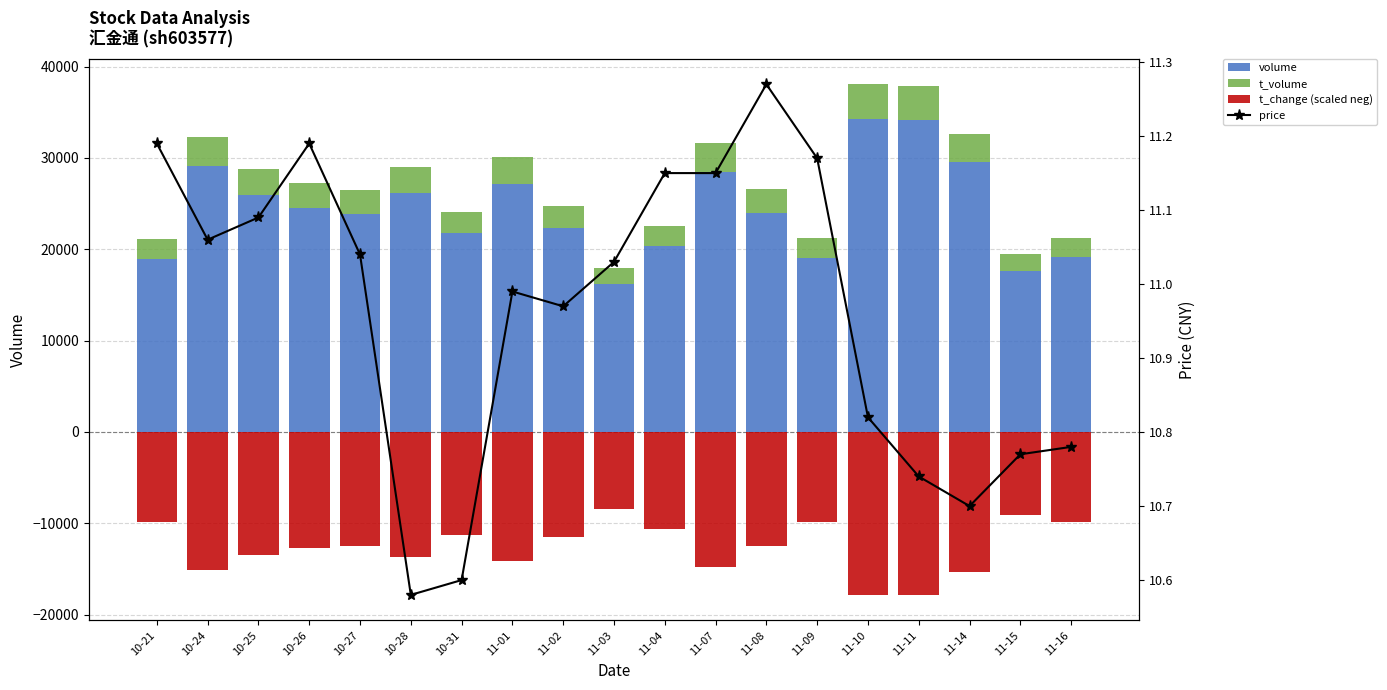

What position from the right is 10-25?

17